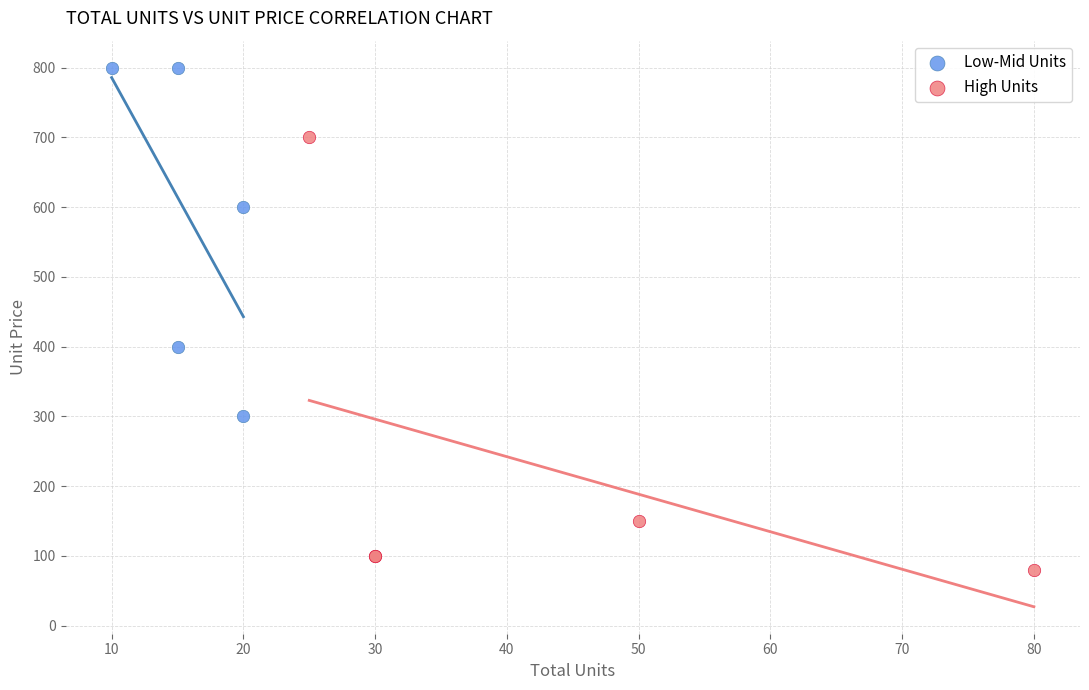

Which series reaches the maximum Y coordinate?

Low-Mid Units